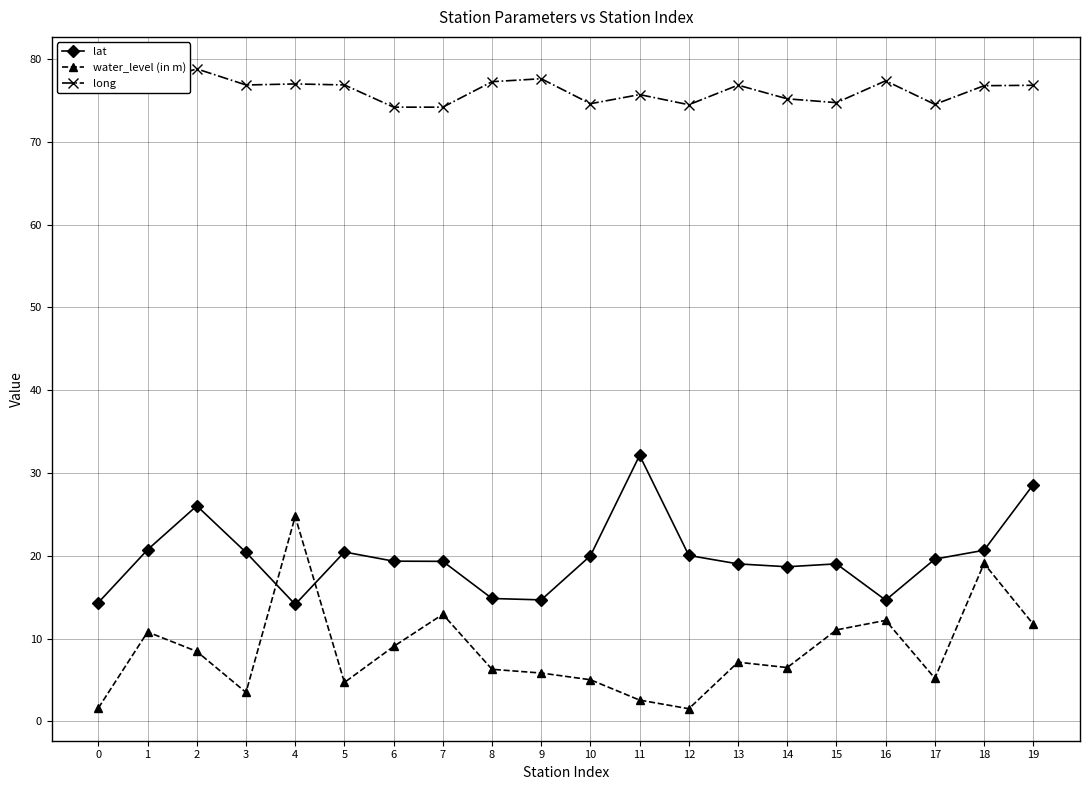

At 13, list the series in order from largest to smallest.

long, lat, water_level (in m)